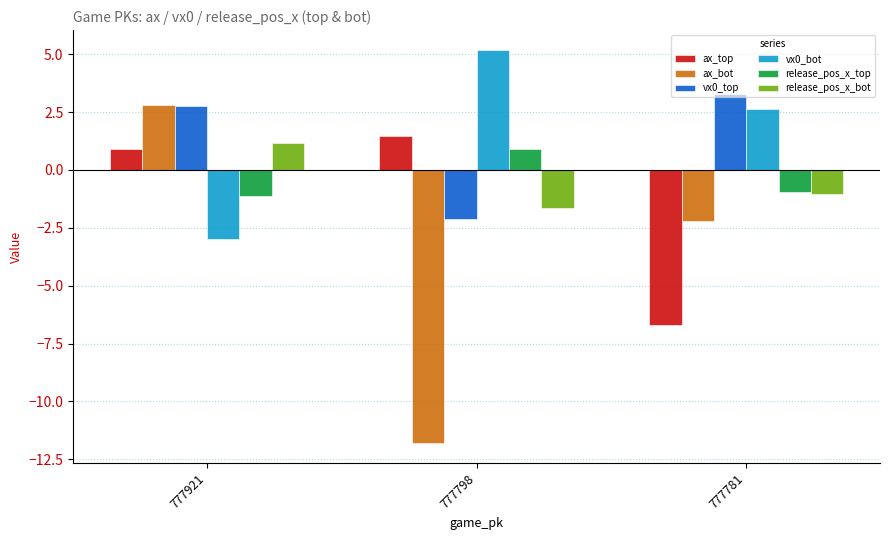

Is it true that ax_top equals 0.4 at 777798?

False